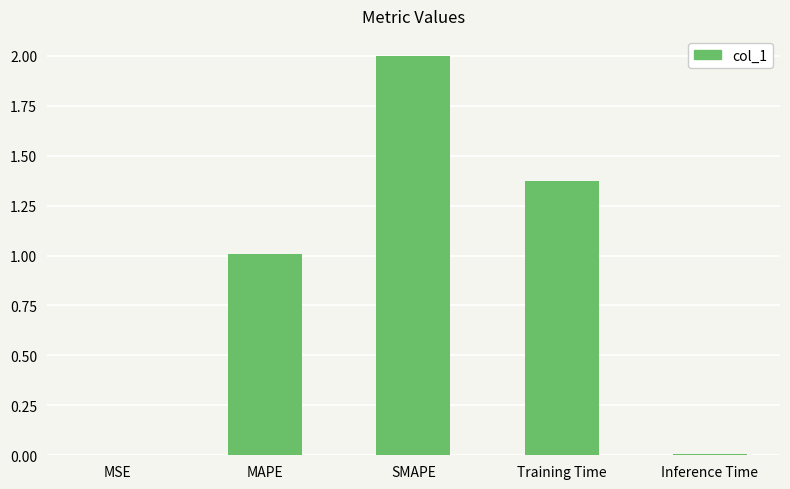

What is the approximate value at MAPE?

1.0